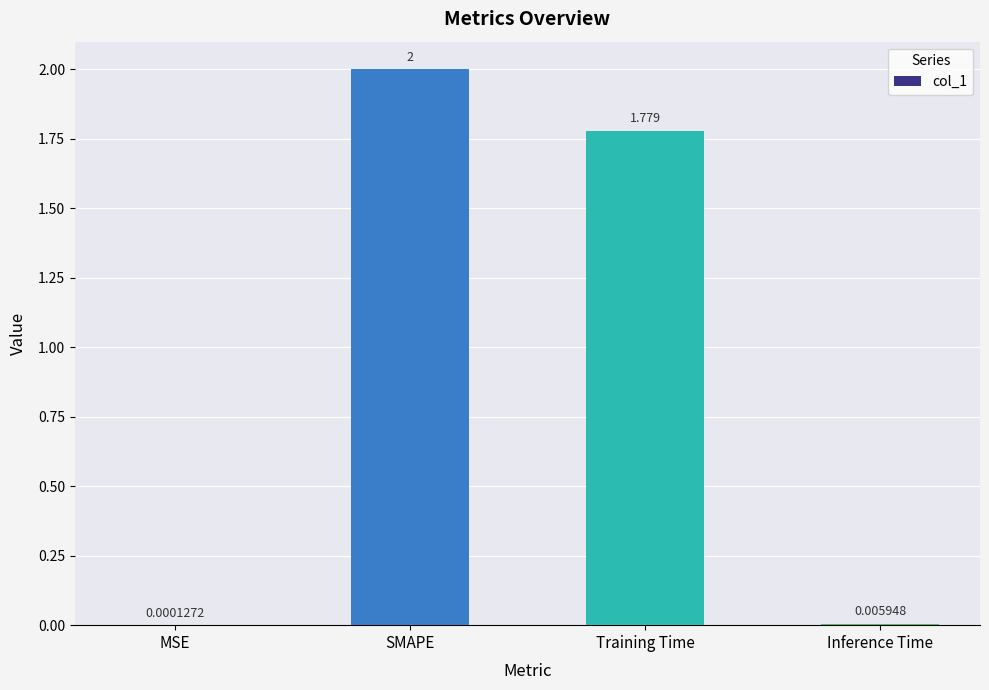

At which label is the value closest to 1?

Training Time